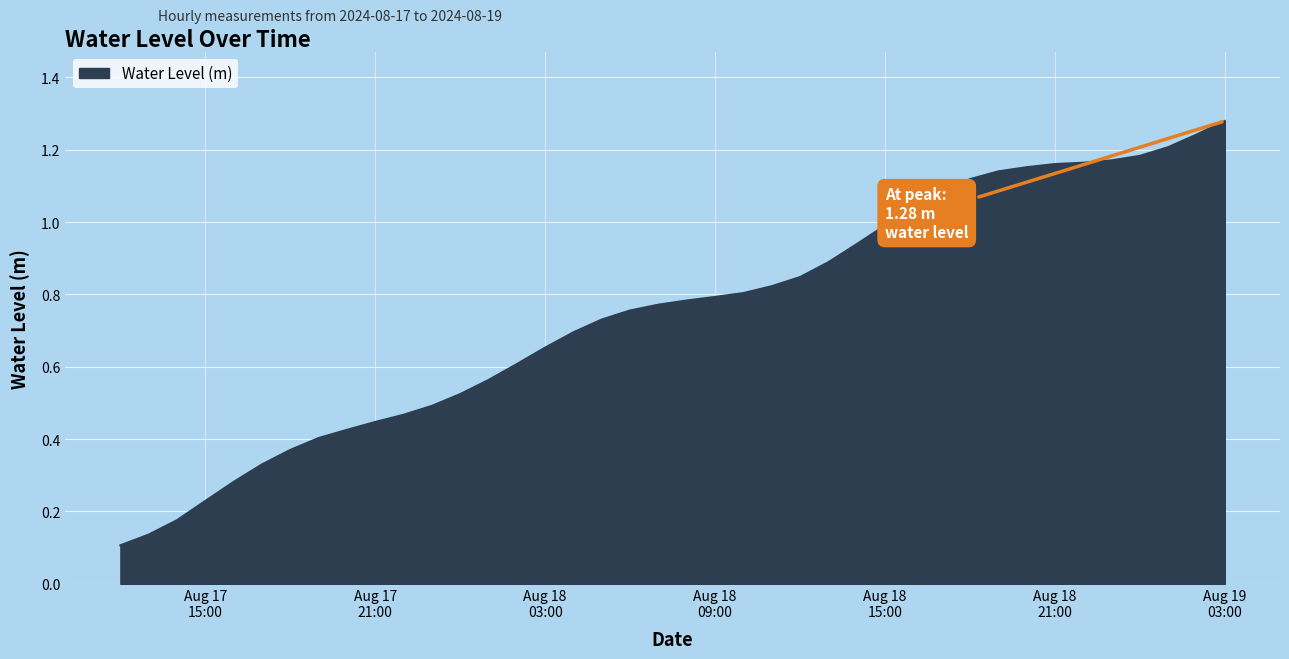

Does the chart have visible grid lines?

Yes